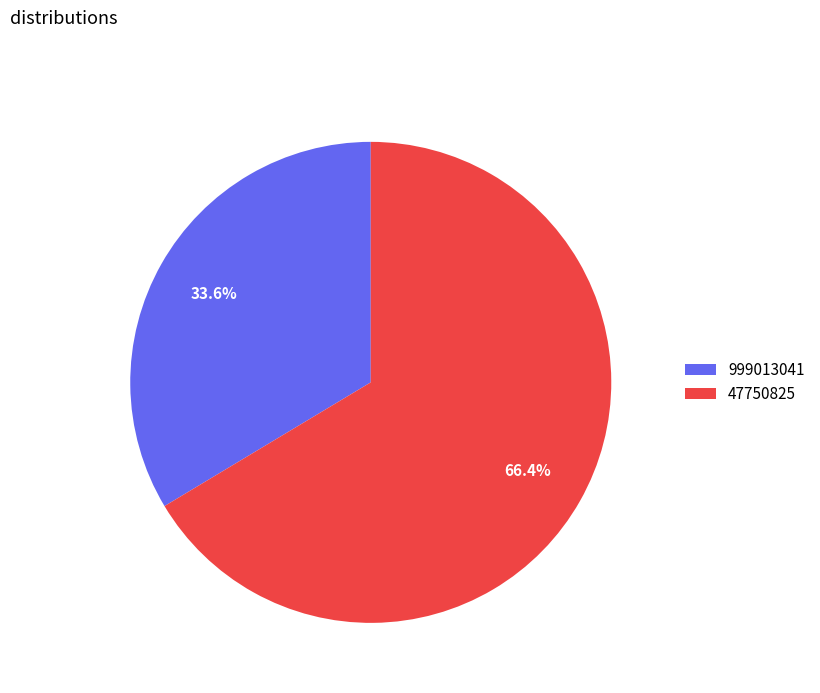

To the nearest percent, what portion does 47750825 represent?

66%